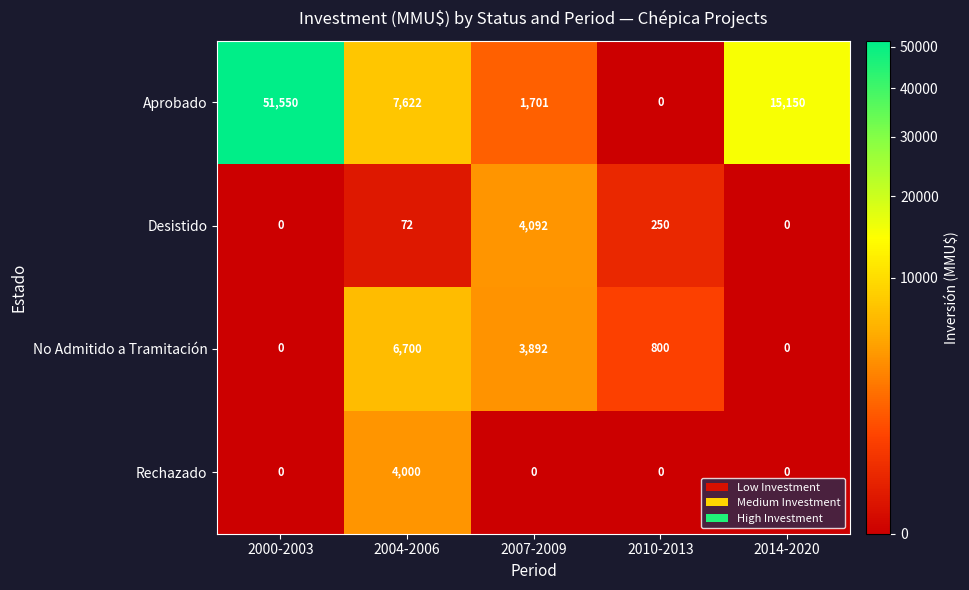

What is the greatest value displayed?

51550